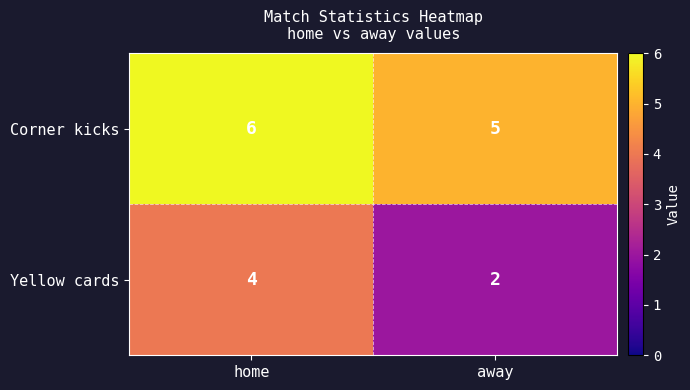

The value of Yellow cards at away is 3. True or false?

False